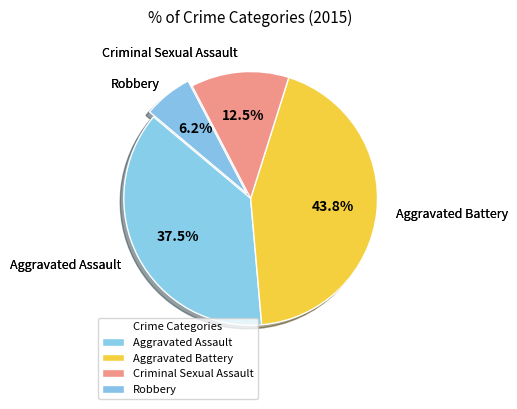

Which slice is the largest?

Aggravated Battery